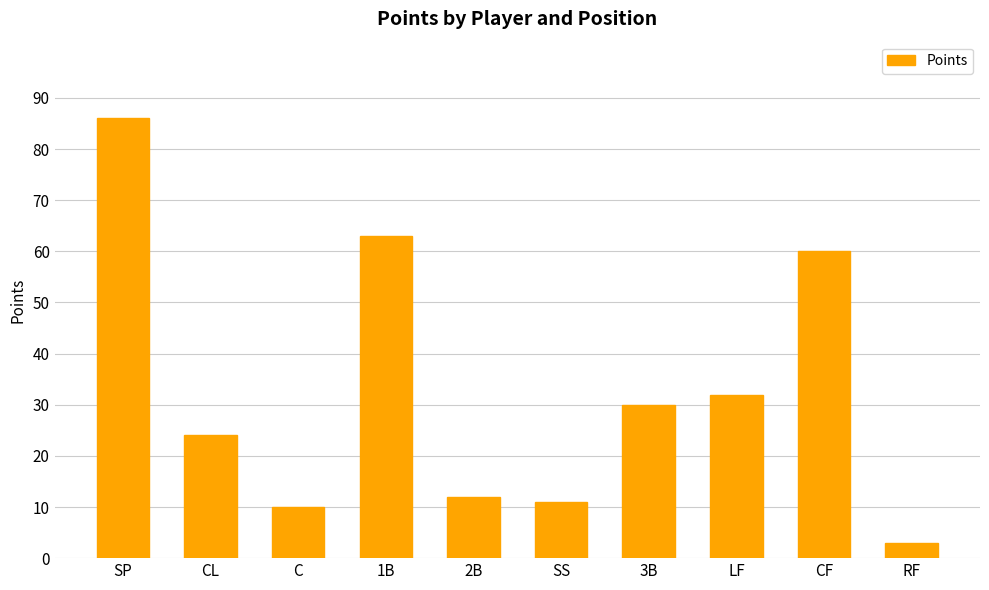

List the labels in order of value, largest first.

SP, 1B, CF, LF, 3B, CL, 2B, SS, C, RF